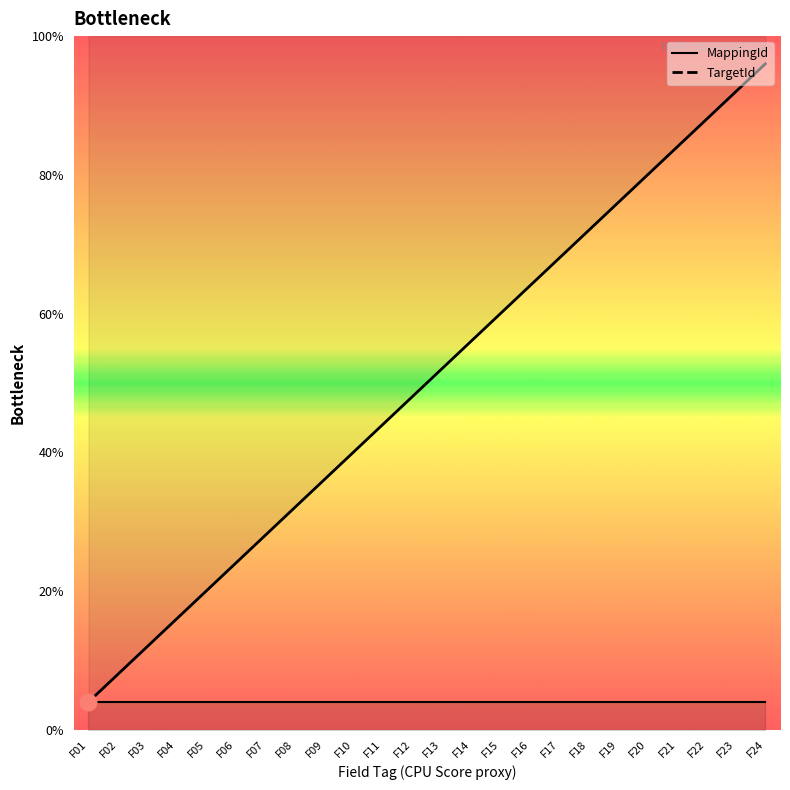

Is it true that MappingId equals 1 at F10?

True